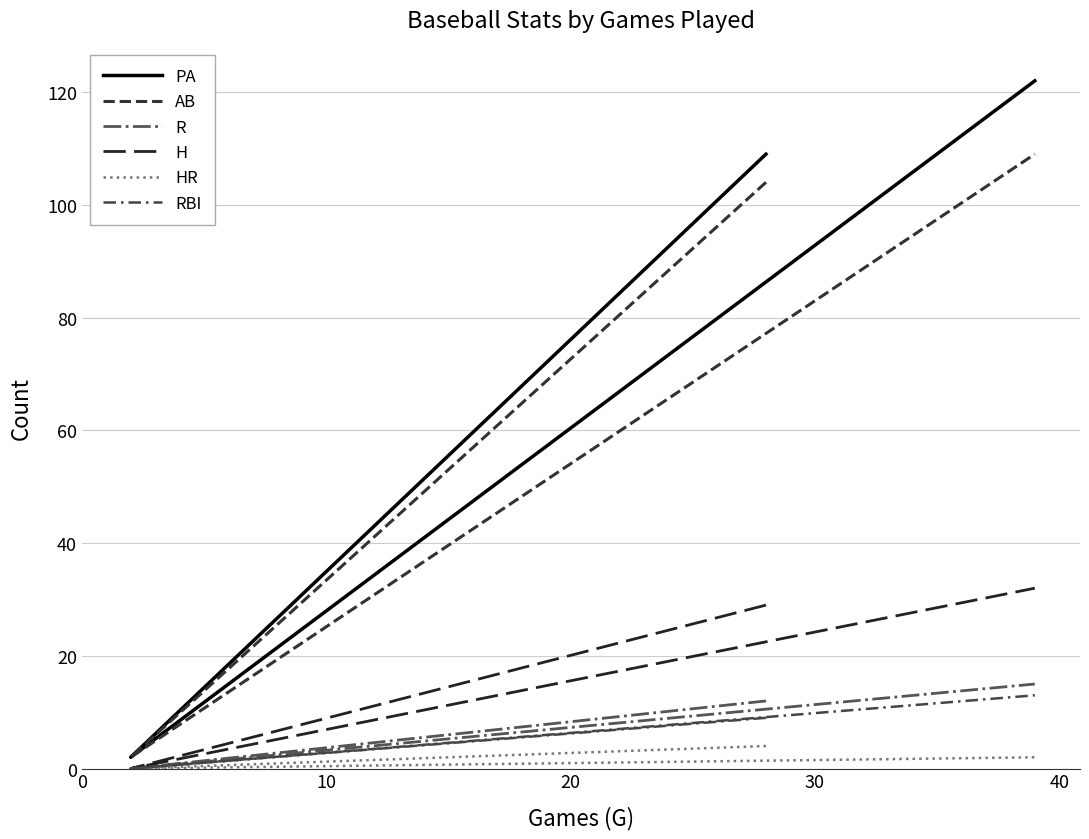

What are all the series names shown in the legend?

PA, AB, R, H, HR, RBI